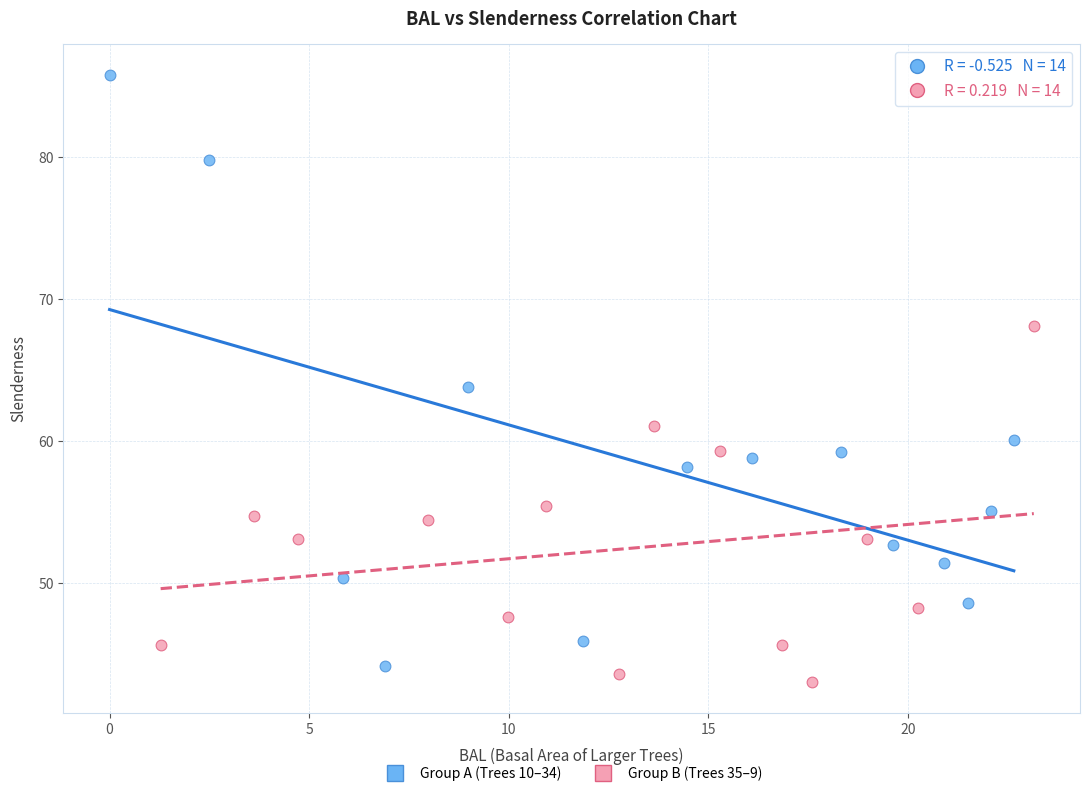

Which series contains the highest Y value?

Group A (Trees 10–34)